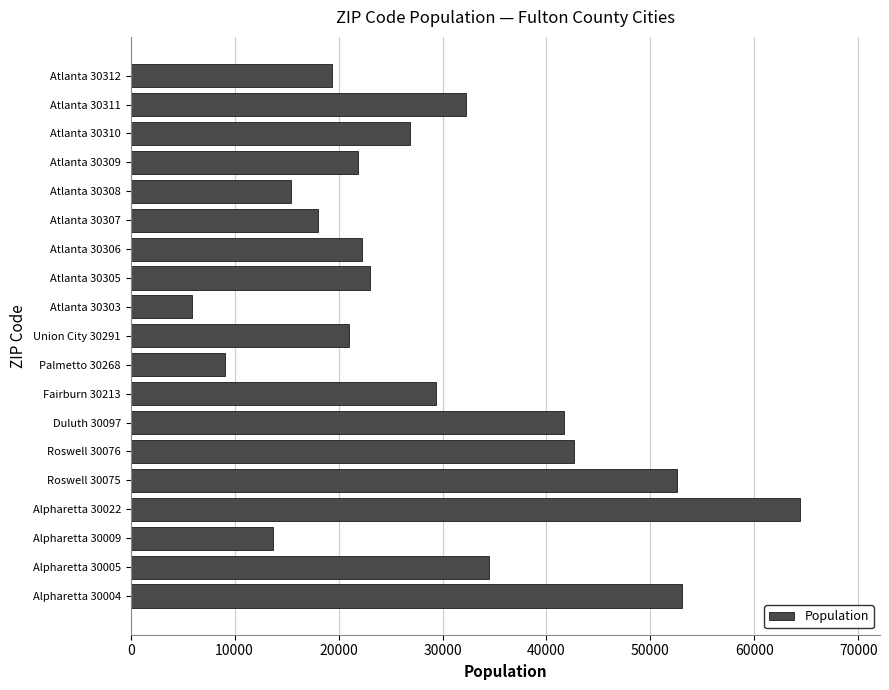

Between Alpharetta 30009 and Alpharetta 30005, which is larger?

Alpharetta 30005